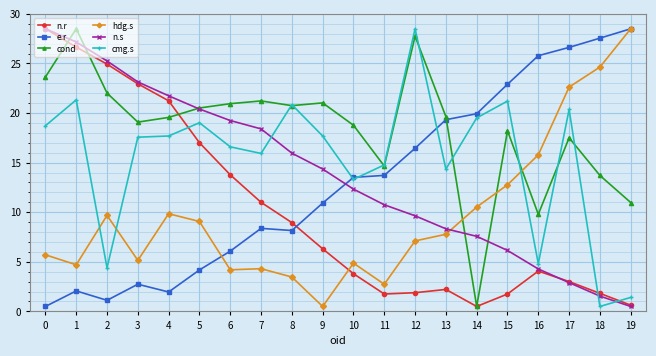

At 4, list the series in order from smallest to largest.

e.r, hdg.s, cmg.s, cond, n.r, n.s